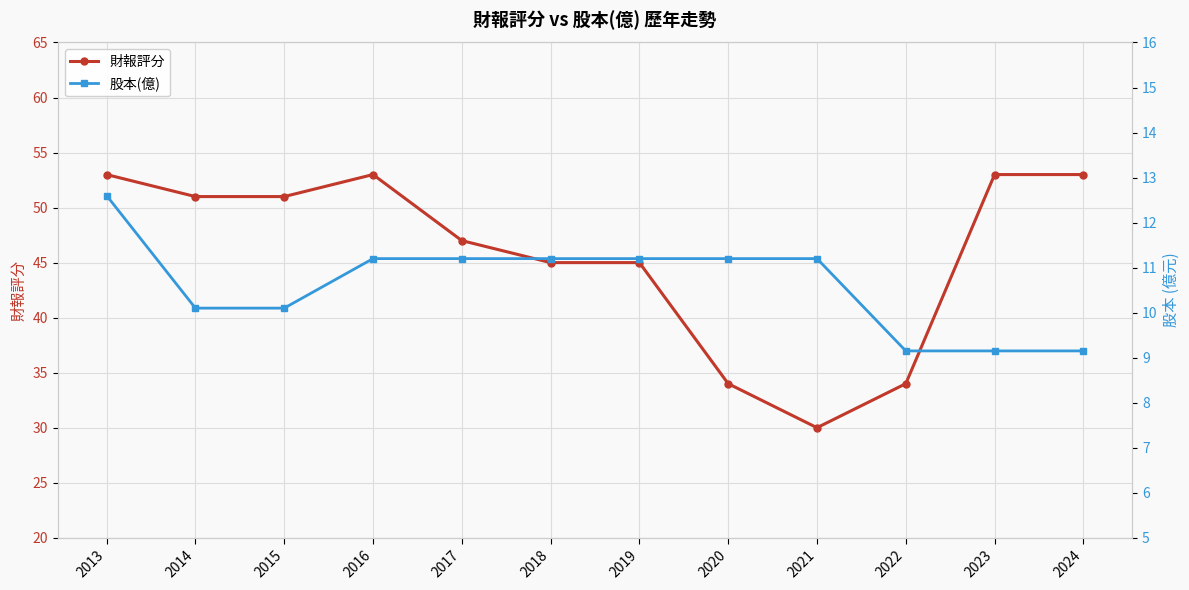

Rank the series by their average value, from highest to lowest.

財報評分, 股本(億)